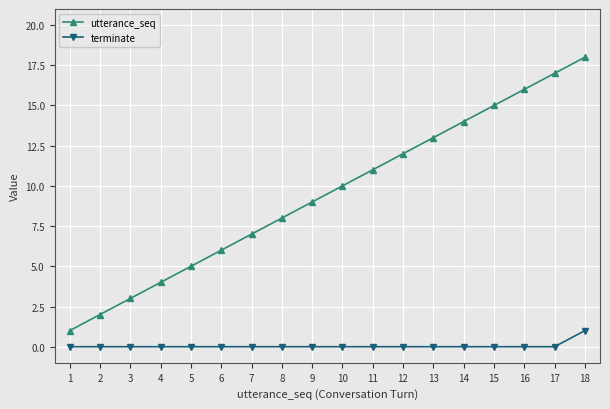

What is the lowest value of the utterance_seq series?

1